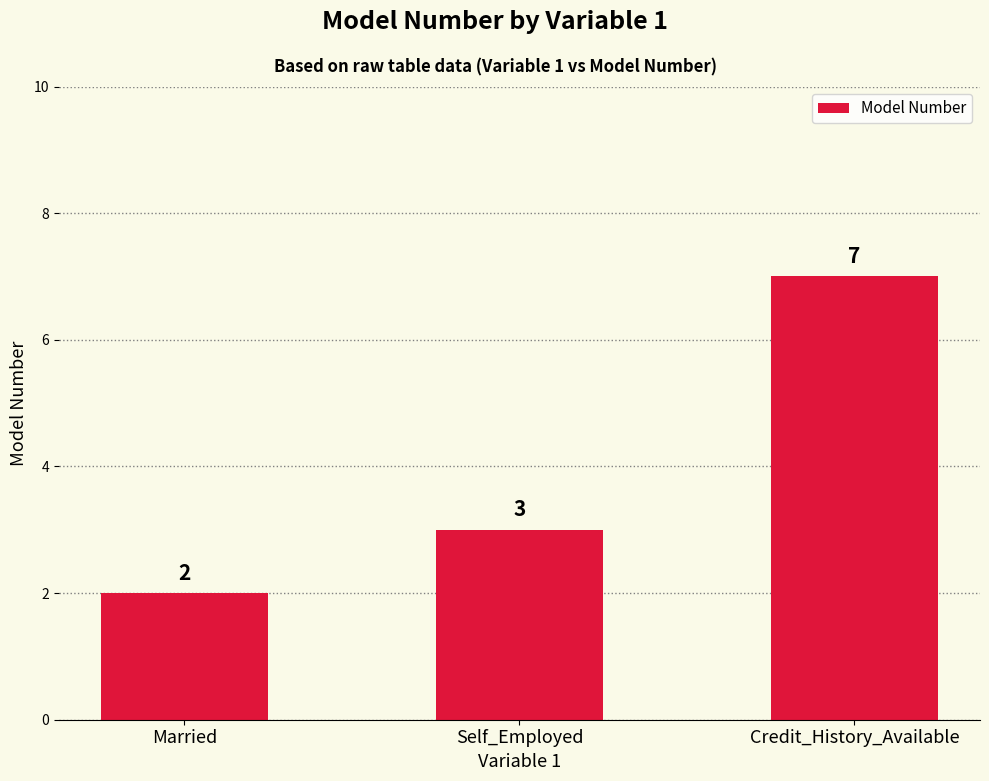

What is the value of the 1st bar from the left?

2